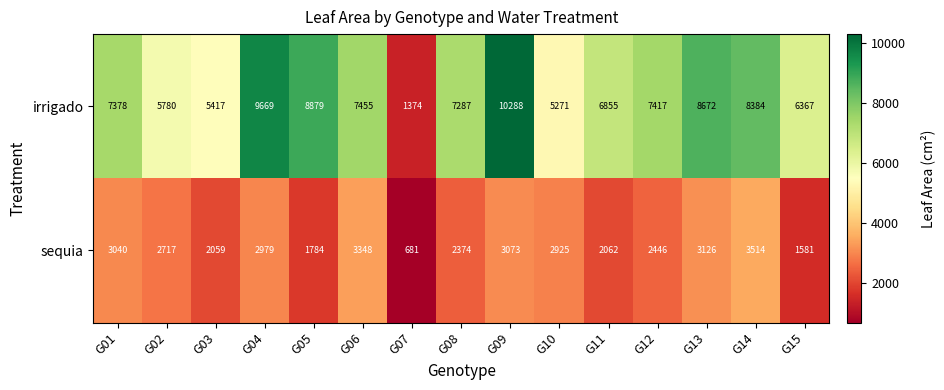

At how many categories does at least one series exceed 6878?

9